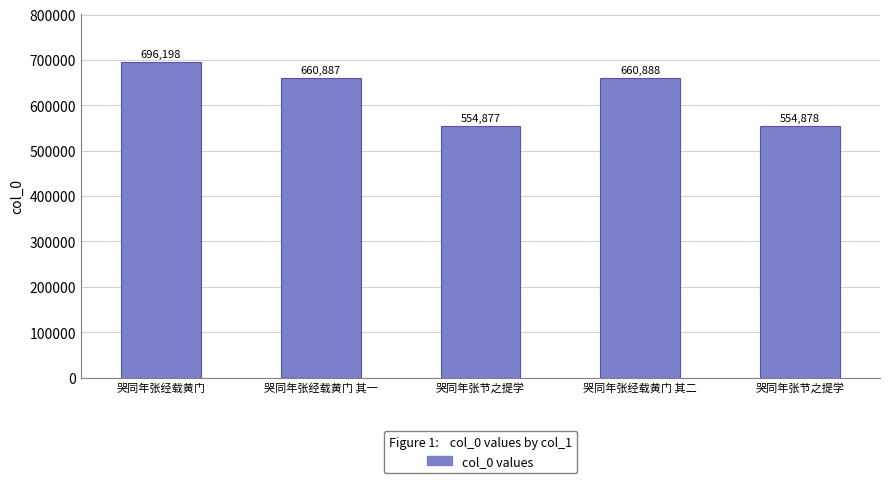

Between 哭同年张经载黄门 and 哭同年张节之提学, which is larger?

哭同年张经载黄门